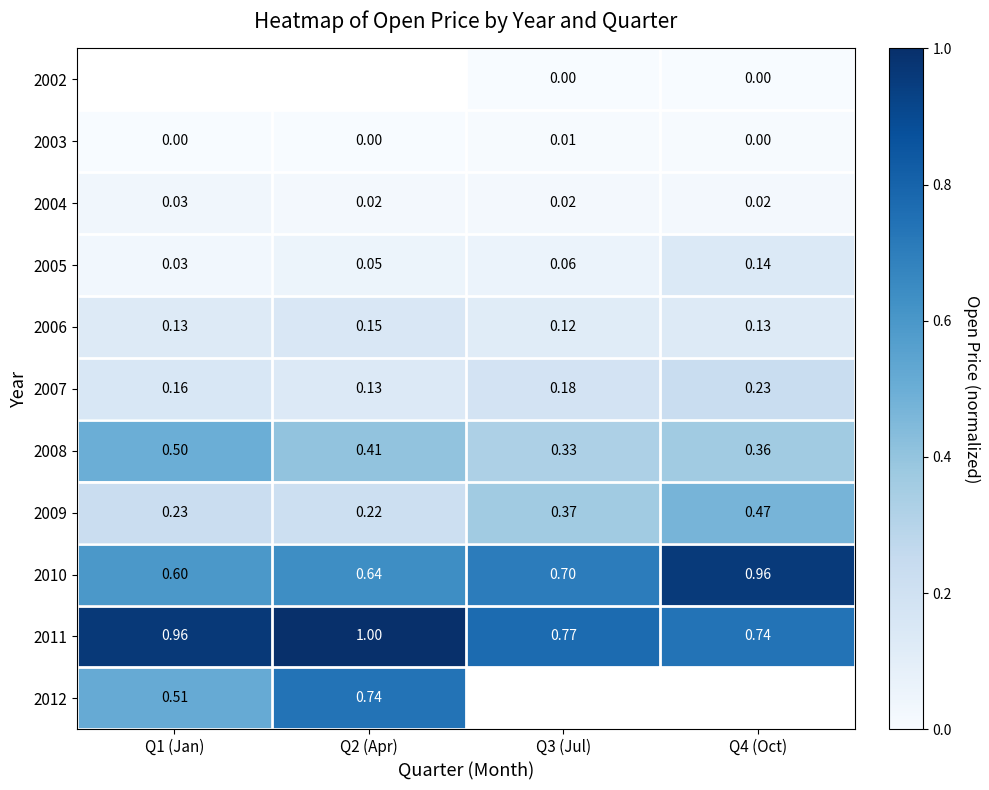

How many data points does each series have?

4